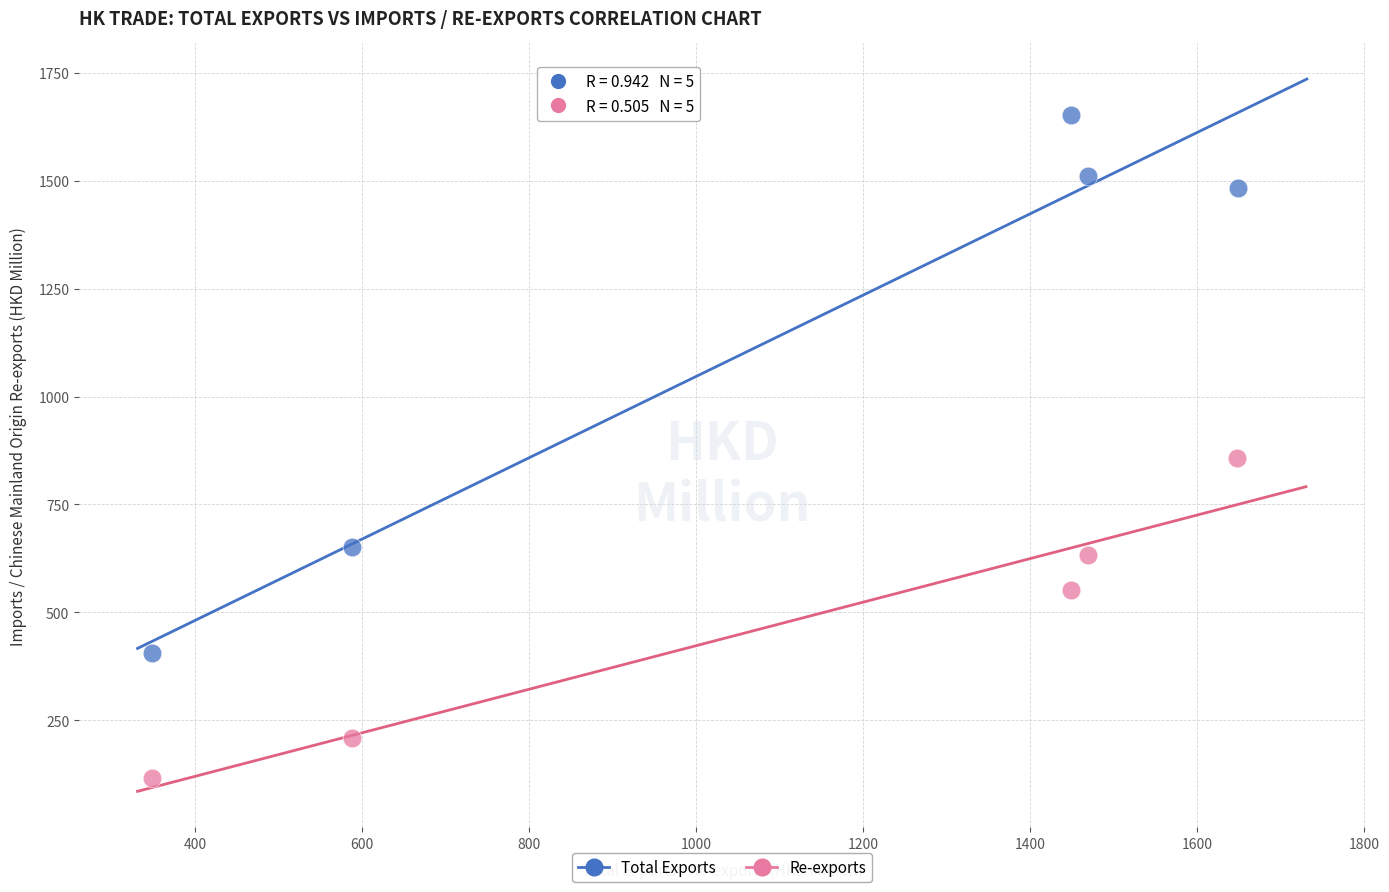

Which series contains the lowest Y value?

Re-exports